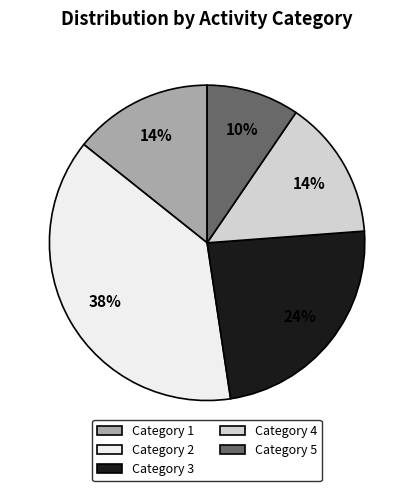

Does any single category account for the majority?

No